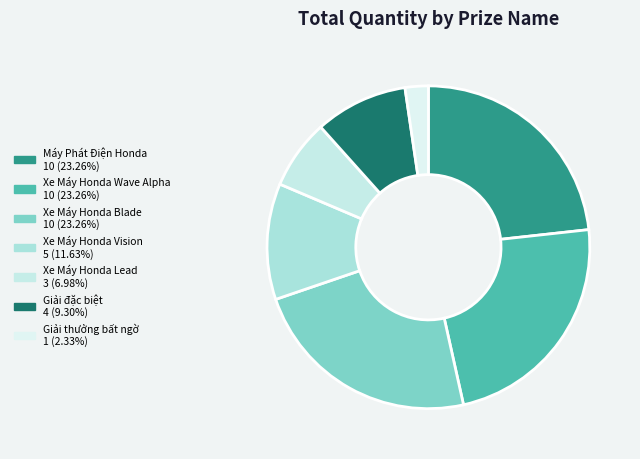

Count the number of slices in the pie.

7